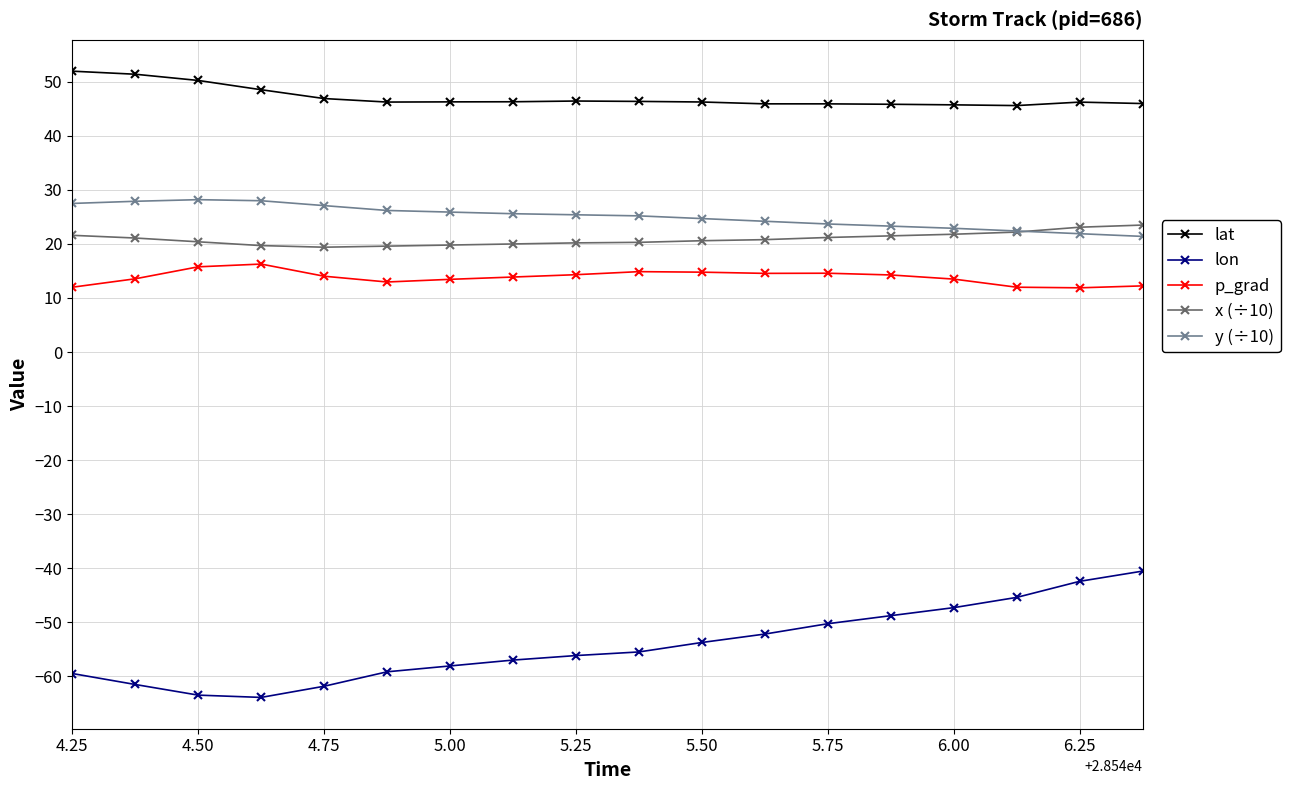

What is the lowest value of the p_grad series?

11.9